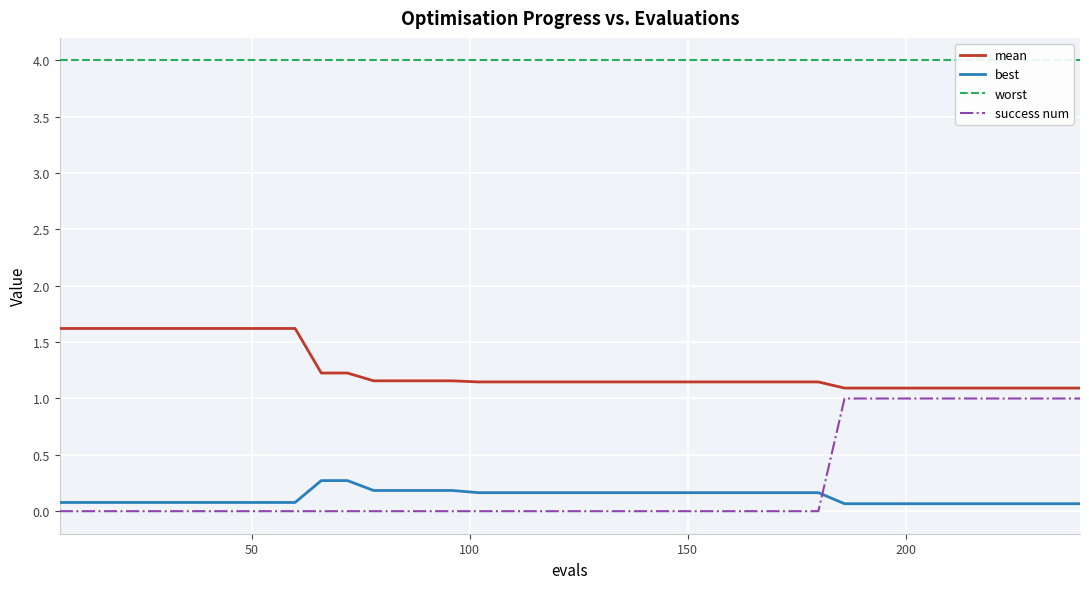

Does the chart display data point markers on the line(s)?

No